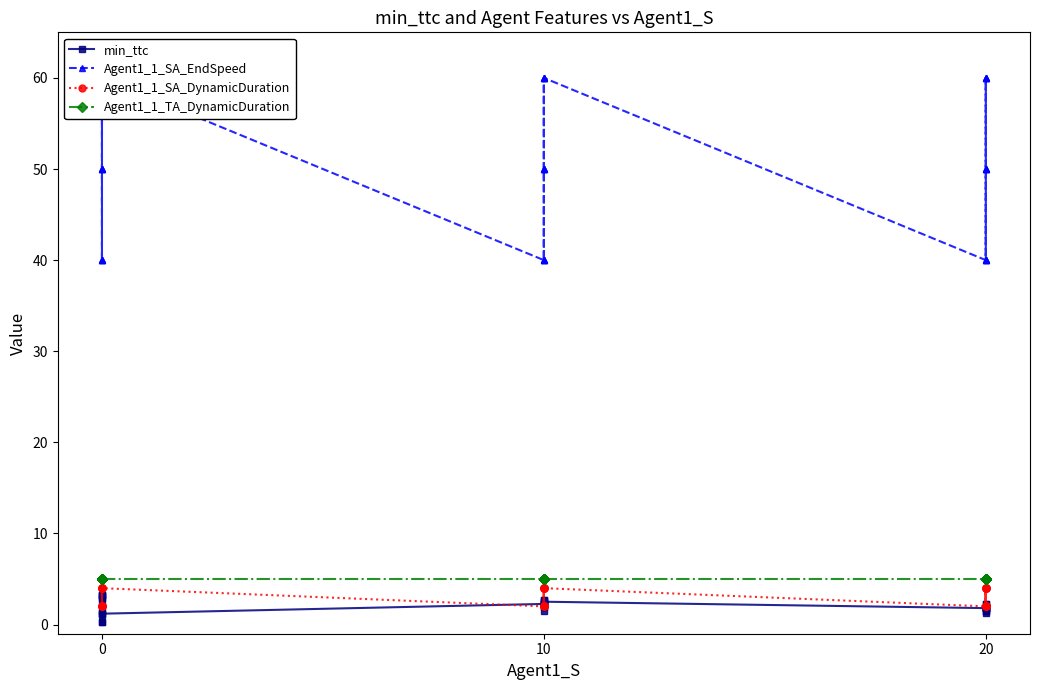

What is the lowest value of the min_ttc series?

0.2